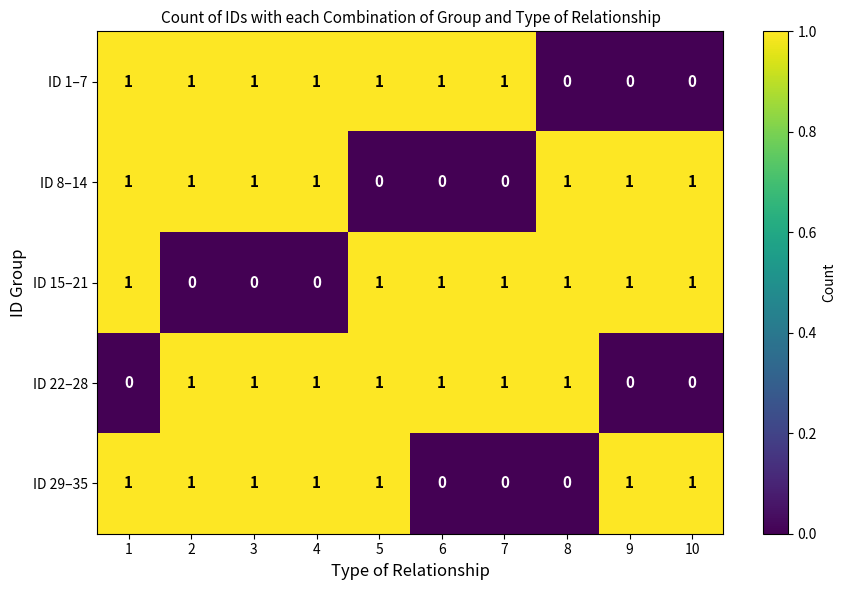

True or false: ID 1–7 has a value of 1 at 6.

True